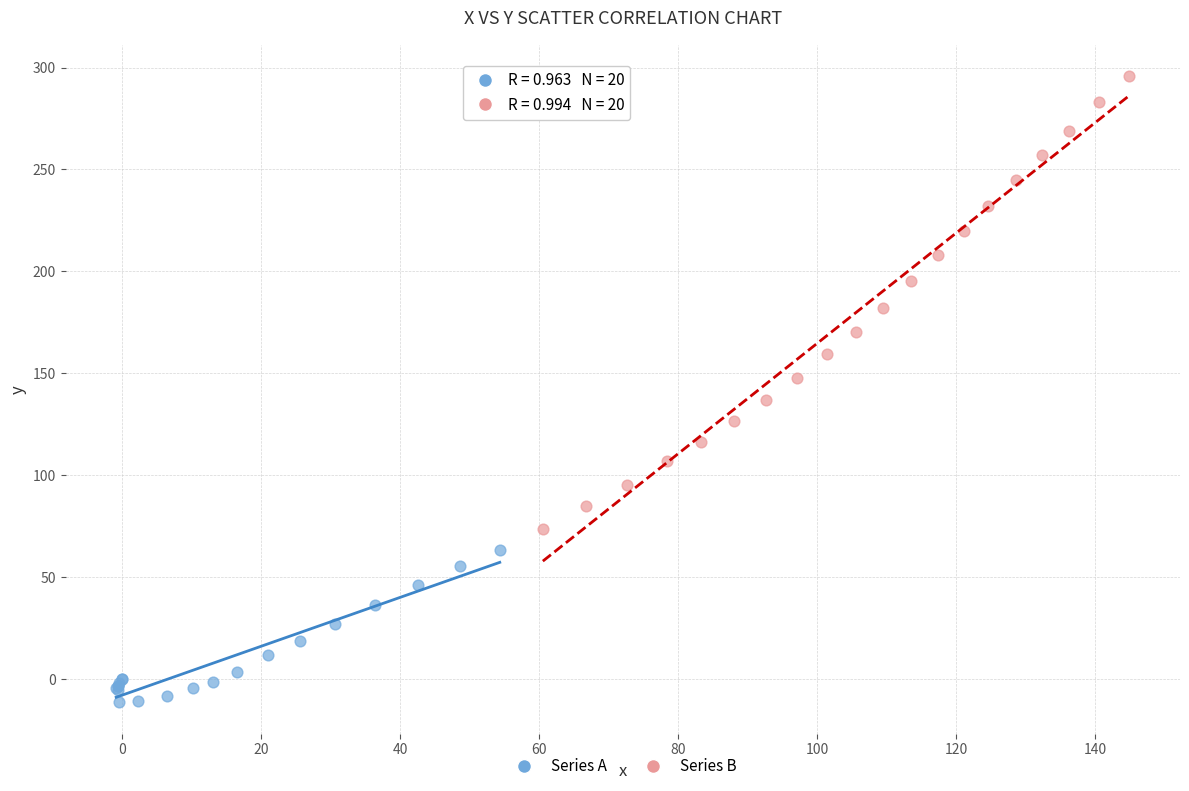

Which series reaches the minimum Y coordinate?

Series A